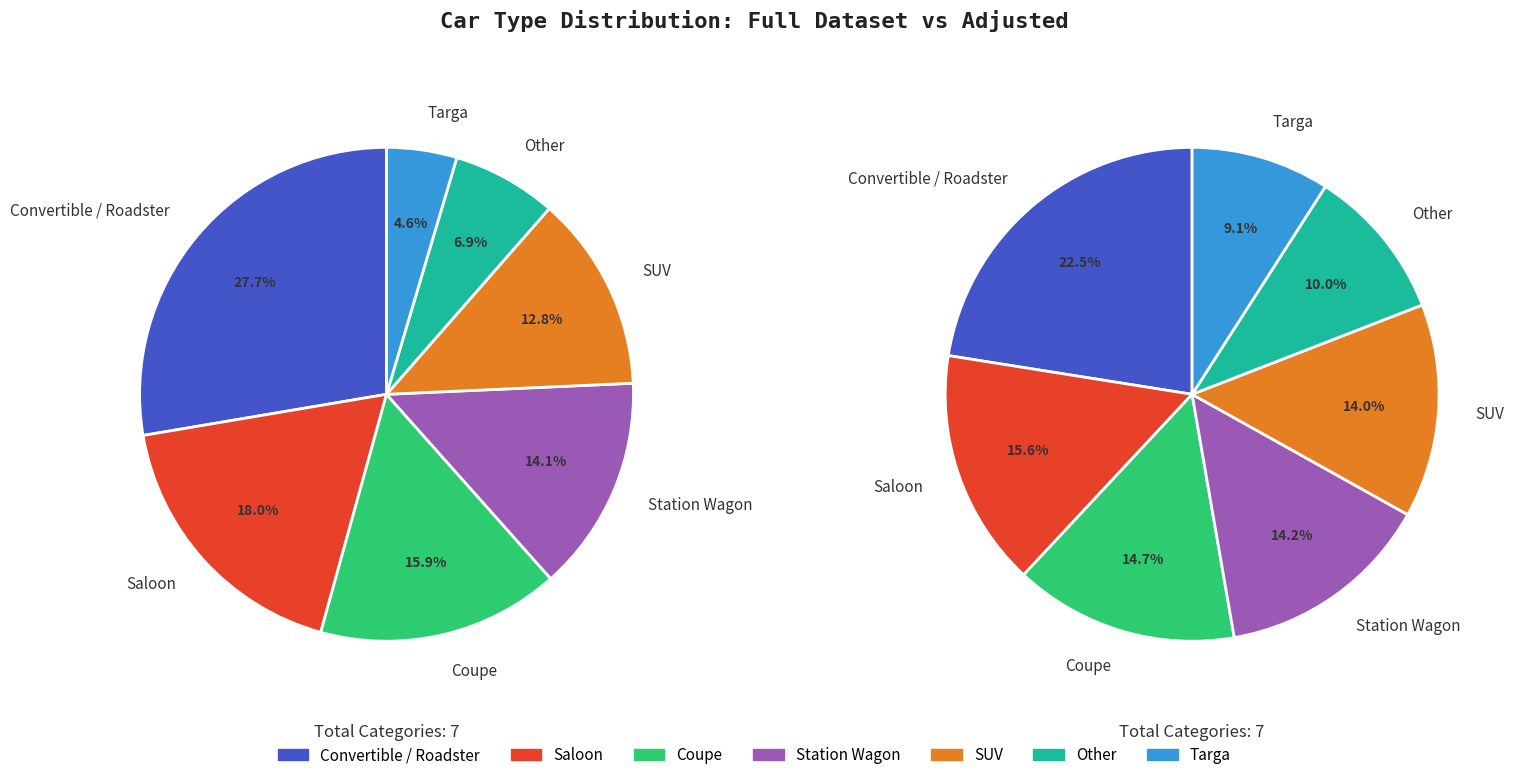

What percentage is the Coupé slice, to the nearest percent?

16%